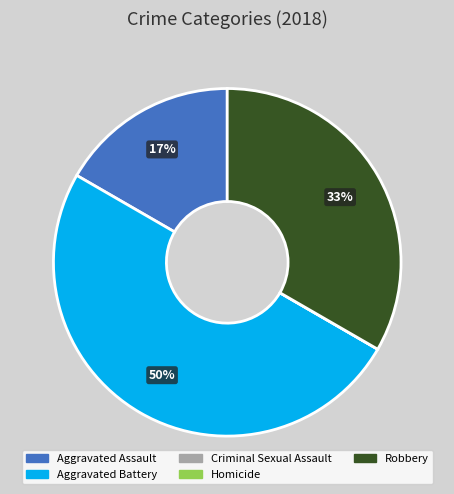

To the nearest percent, what is the combined percentage of Aggravated Battery and Aggravated Assault?

67%